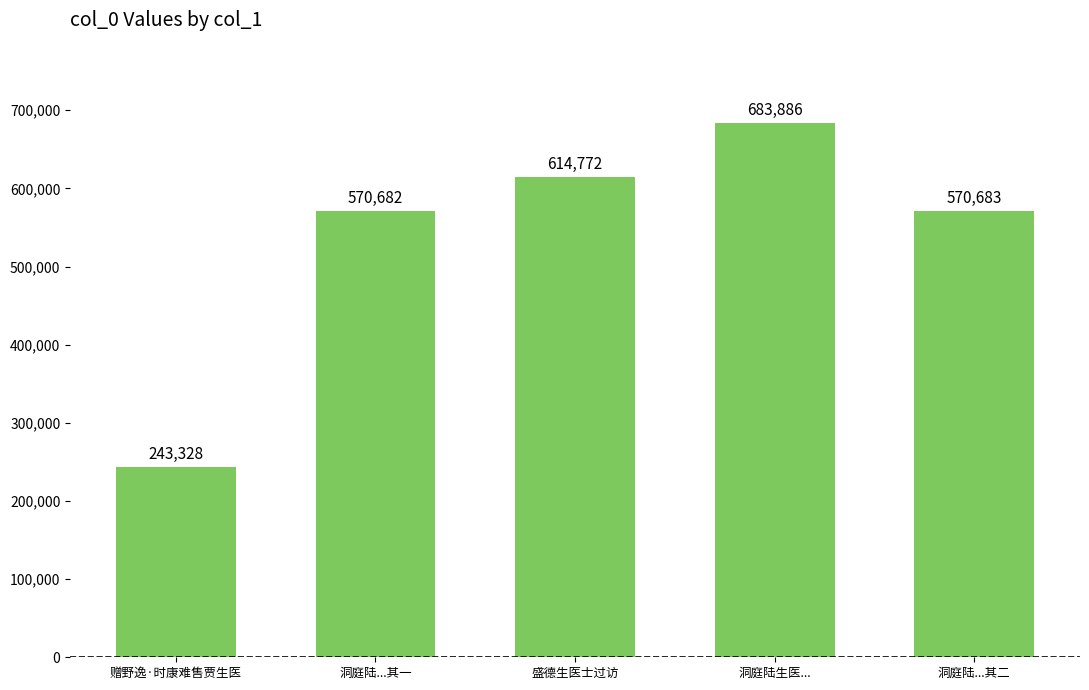

The value at 赠野逸·时康难售贾生医 is 243328. True or false?

True